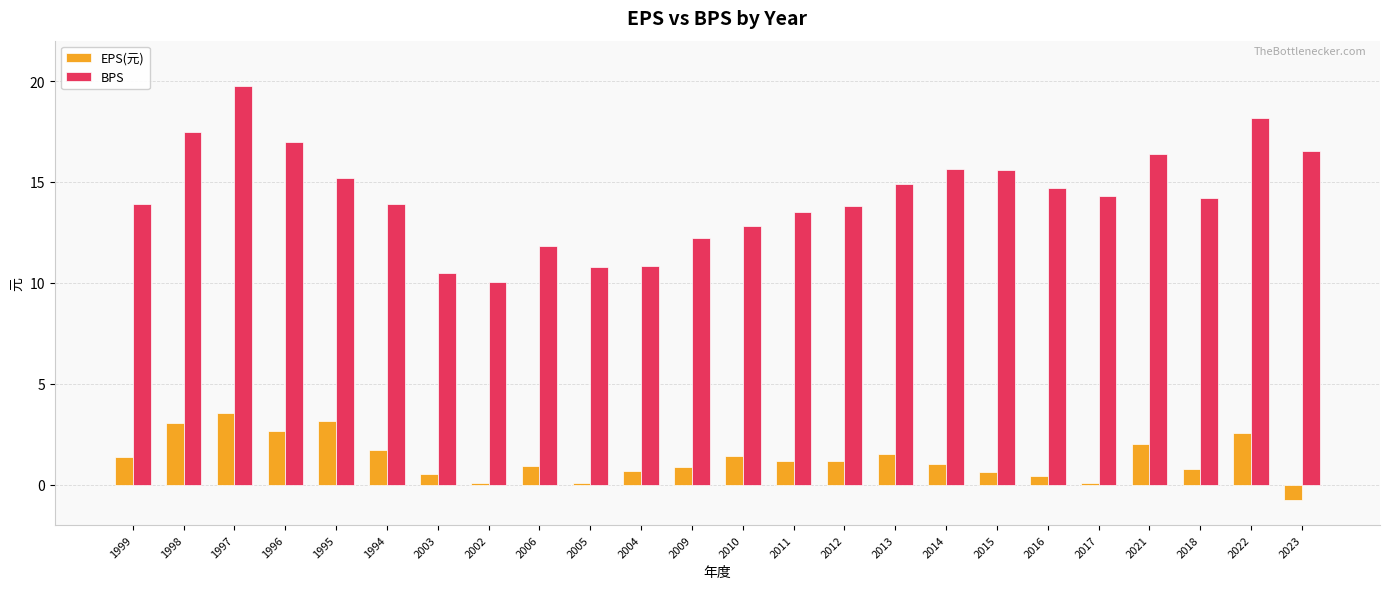

Which category has the highest value across all series?

1997